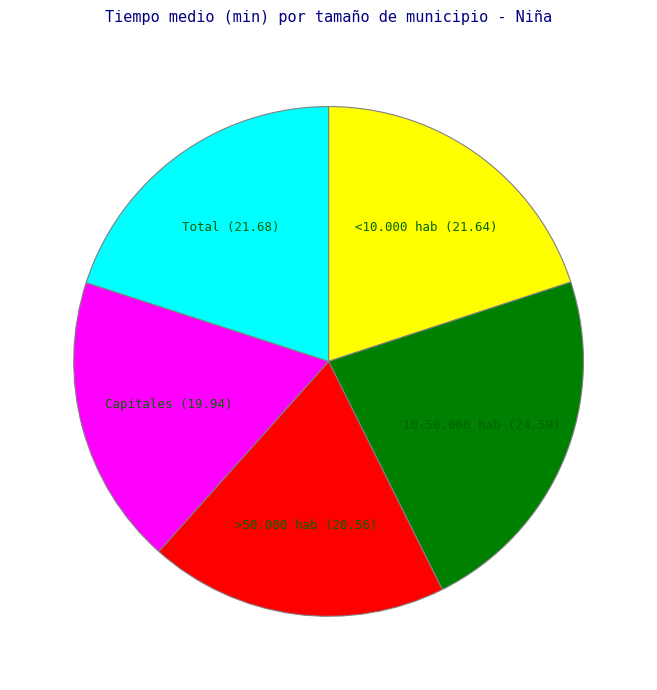

Between Capitales and <10.000 hab, which is larger?

<10.000 hab